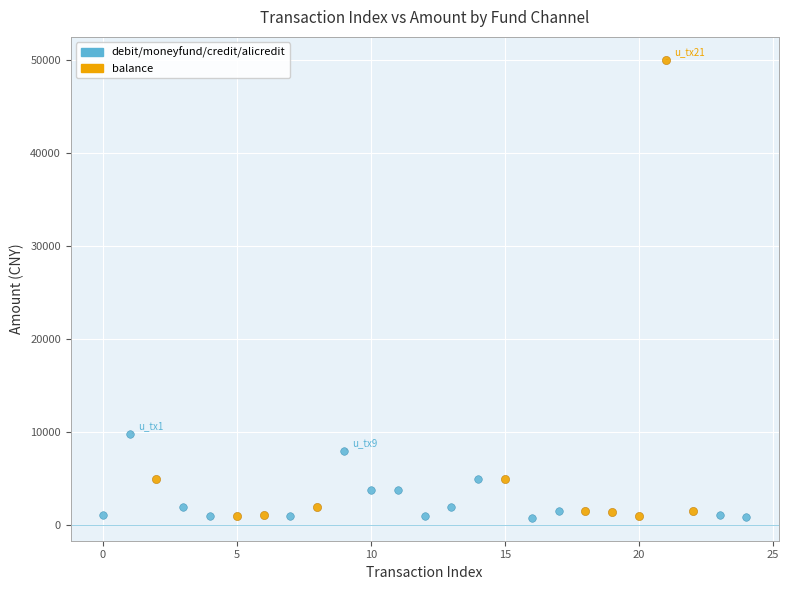

Which series has the largest Y range (max minus min)?

balance